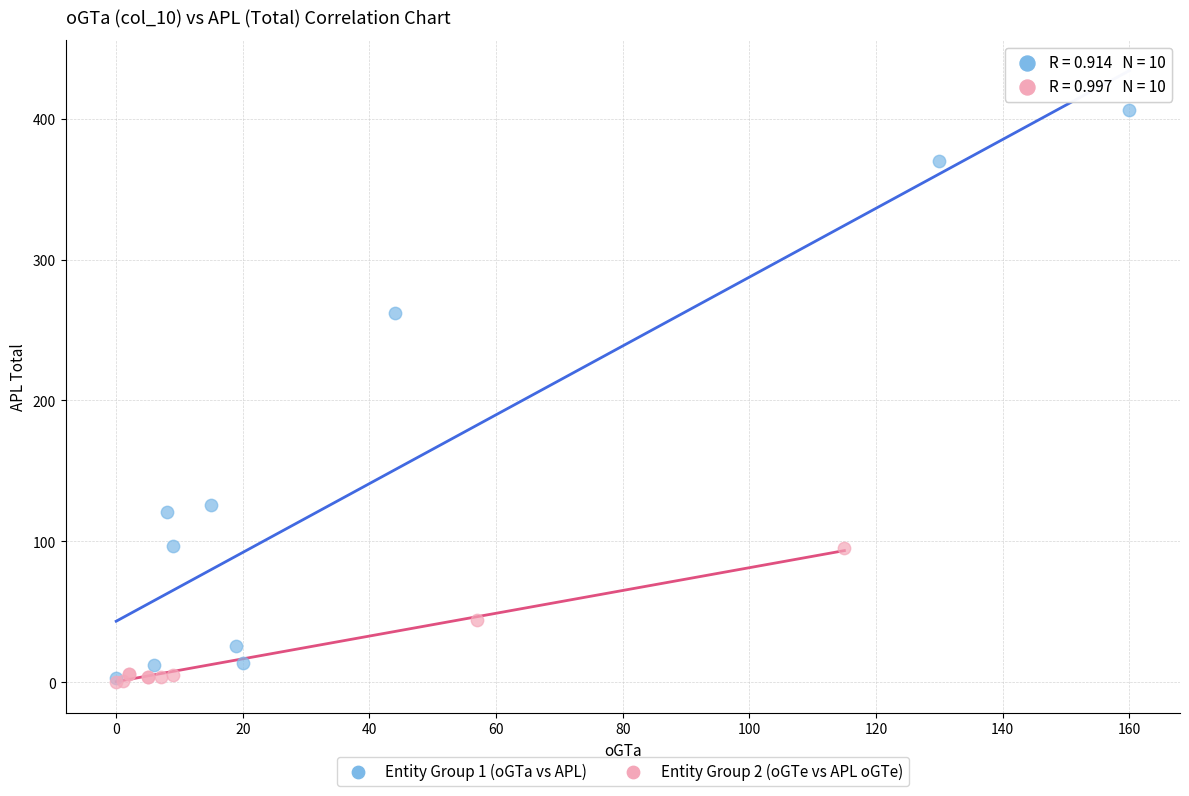

Which series has the largest Y range (max minus min)?

Entity Group 1 (oGTa vs APL)